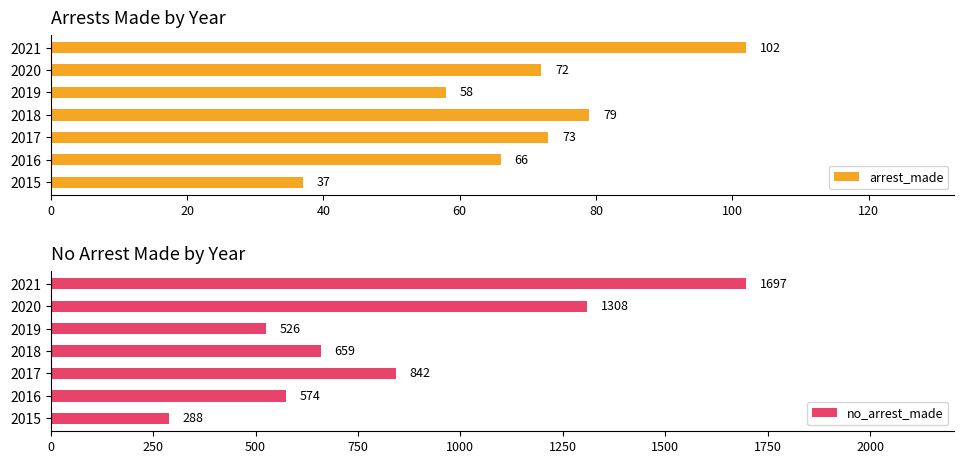

Where is no_arrest_made nearest to the value 992?

2017